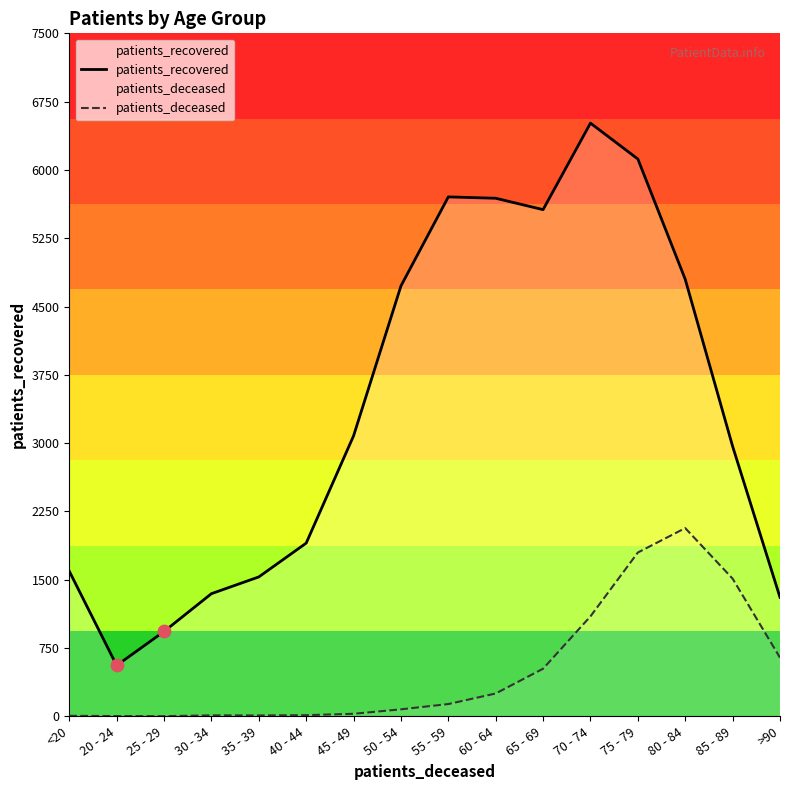

Which series has the widest spread of Y values?

patients_recovered